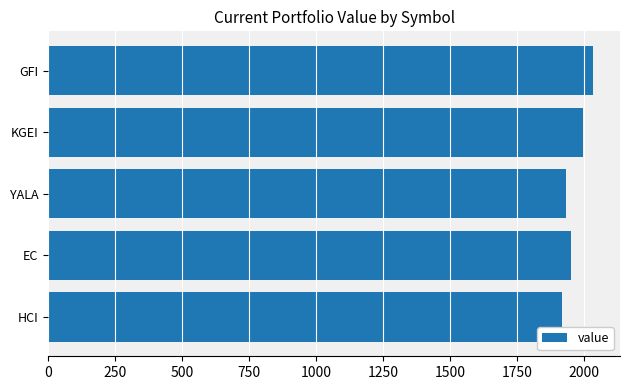

True or false: the data shows 1931.7 at YALA.

True